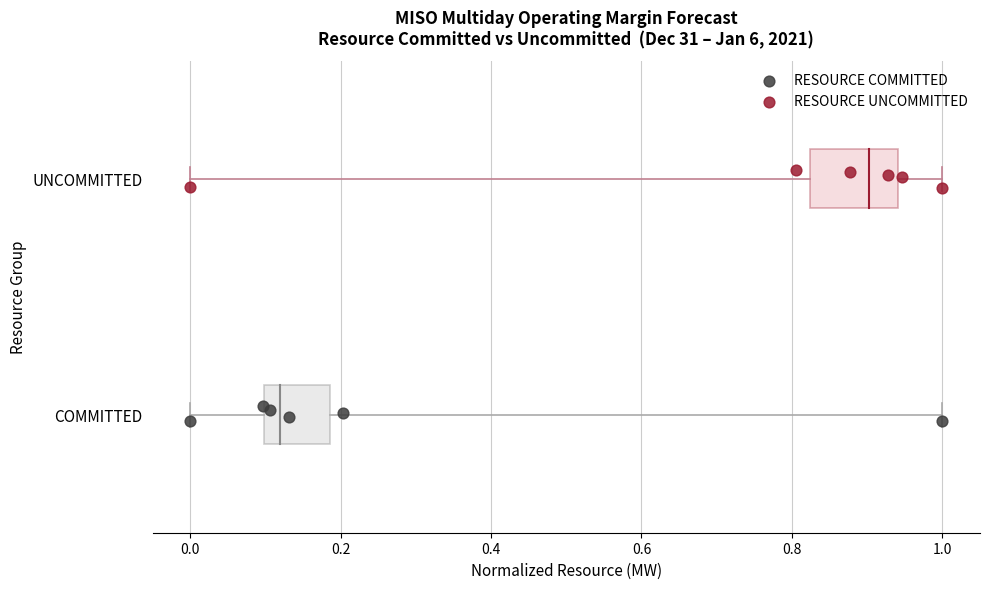

Which series contains the lowest Y value?

RESOURCE COMMITTED